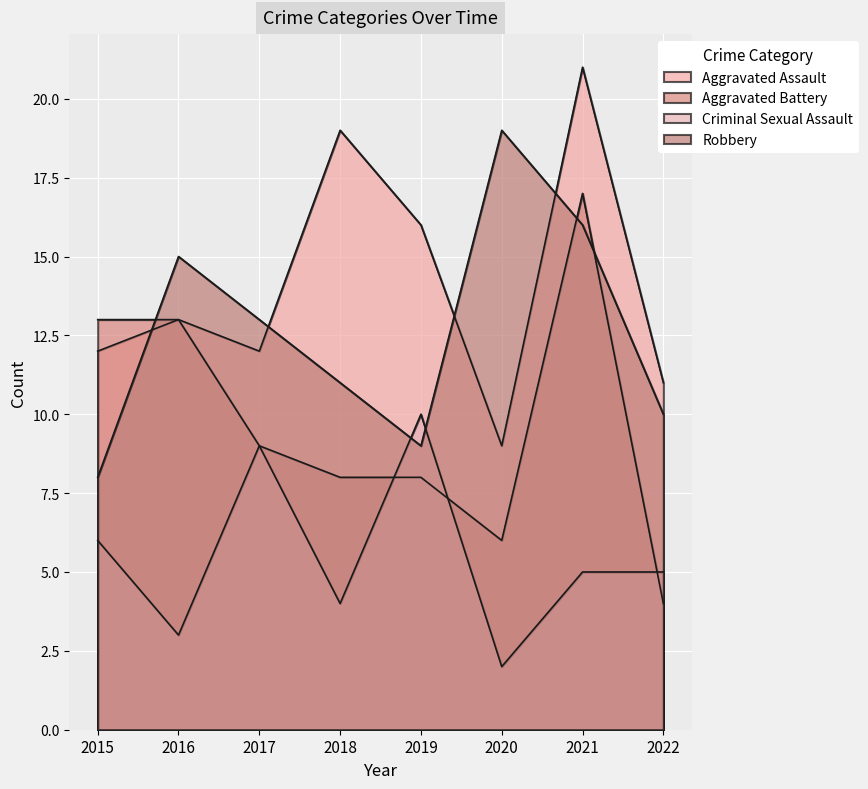

Reading left to right, list all the values displayed in this chart.

Aggravated Assault: 2015=12	2016=13	2017=12	2018=19	2019=16	2020=9	2021=21	2022=11
Aggravated Battery: 2015=13	2016=13	2017=9	2018=8	2019=8	2020=6	2021=17	2022=4
Criminal Sexual Assault: 2015=6	2016=3	2017=9	2018=4	2019=10	2020=2	2021=5	2022=5
Robbery: 2015=8	2016=15	2017=13	2018=11	2019=9	2020=19	2021=16	2022=10